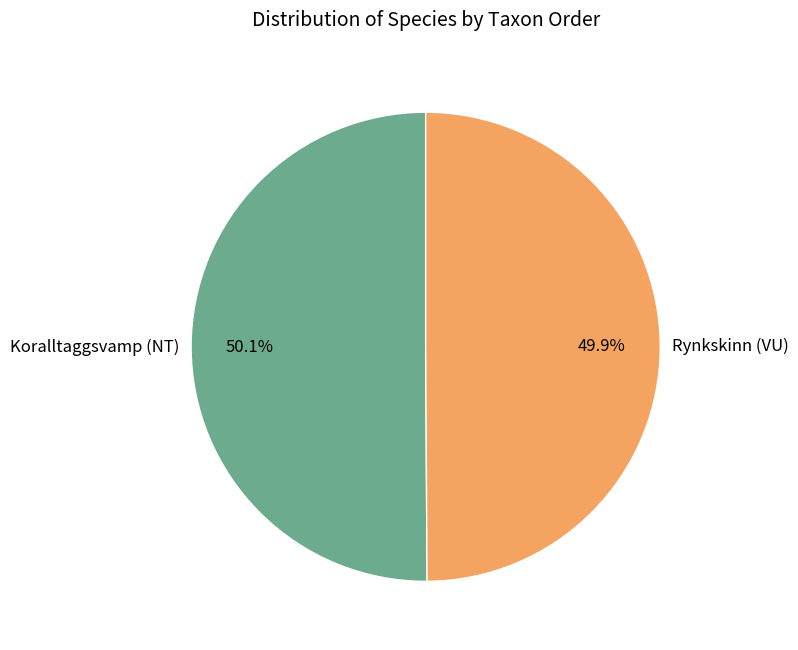

What portion of the pie excludes Koralltaggsvamp (NT)?

49.9%